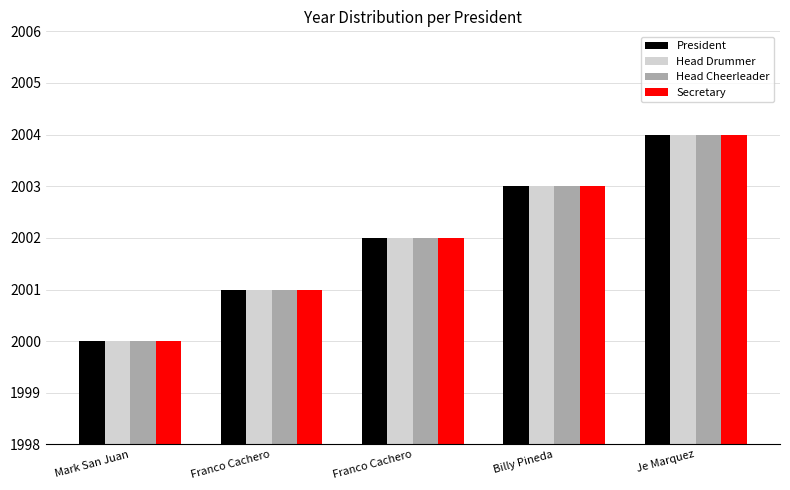

Rank the series by their maximum value, from highest to lowest.

President, Head Drummer, Head Cheerleader, Secretary